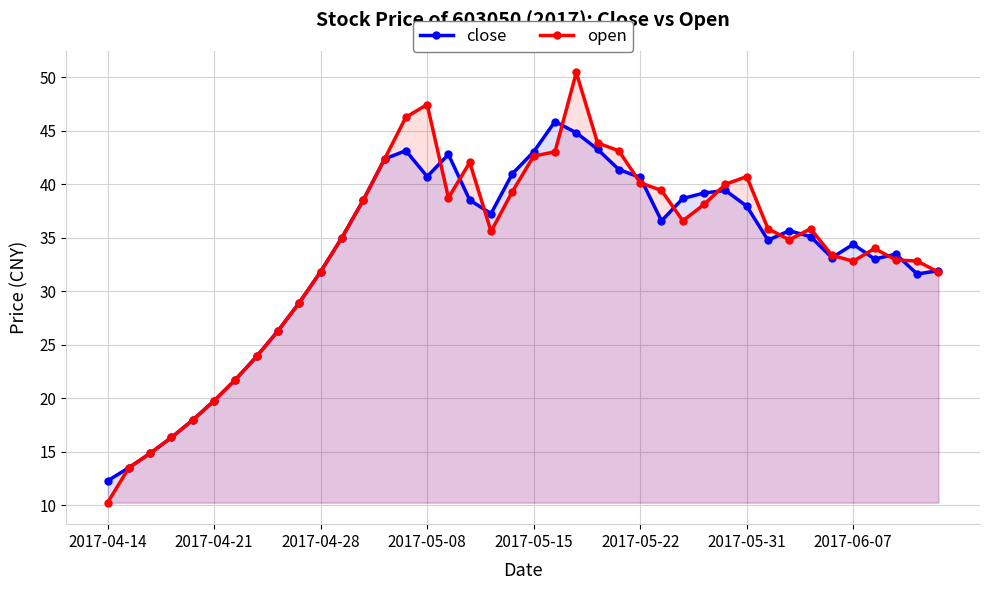

What is the average value of the open series?

33.8